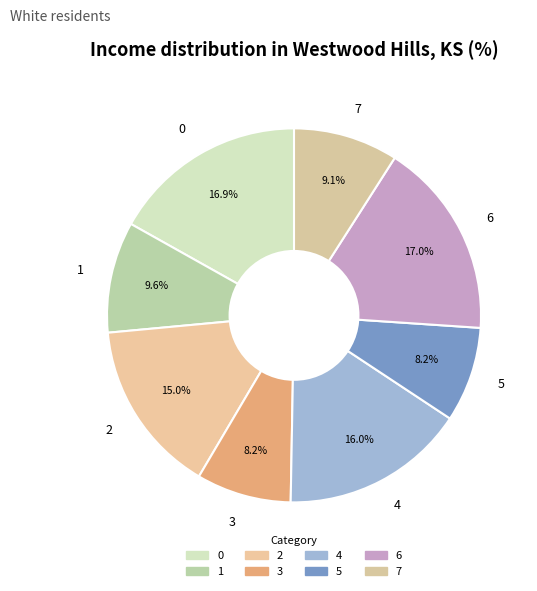

To the nearest percent, what percentage of the pie is 5?

8%